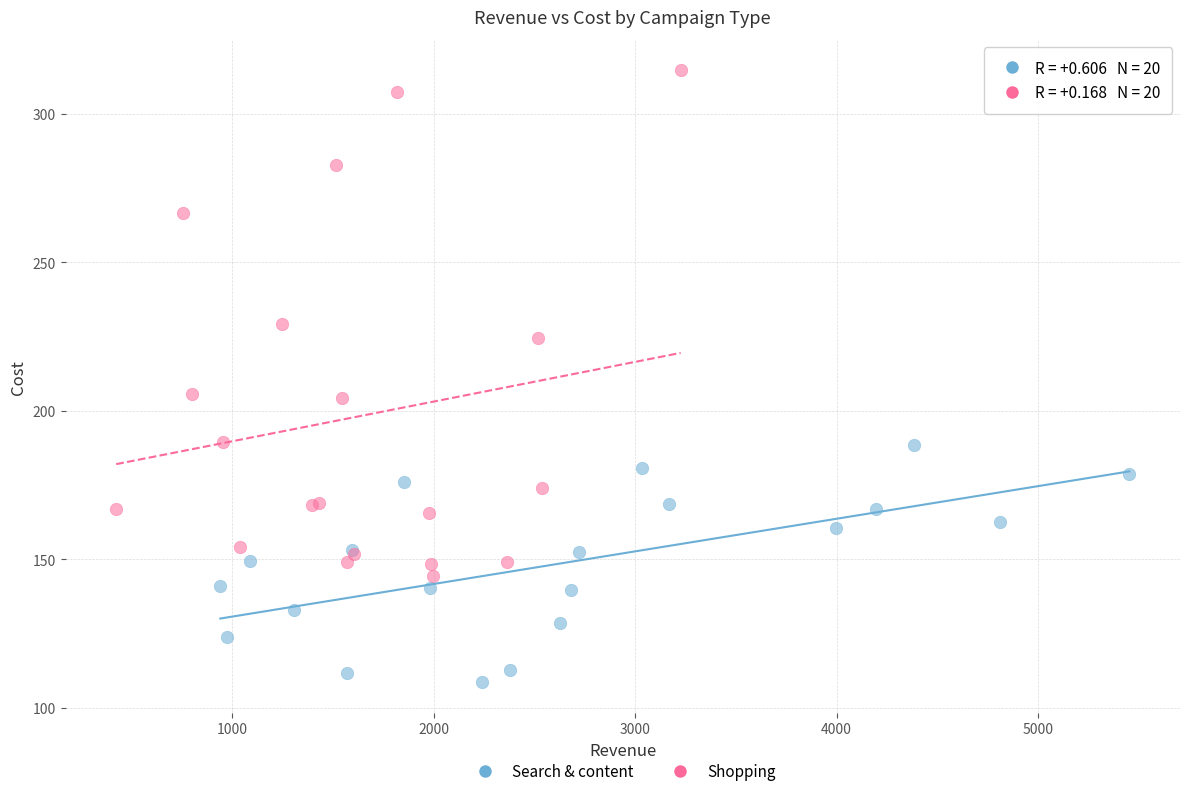

Which series contains the lowest Y value?

Search & content